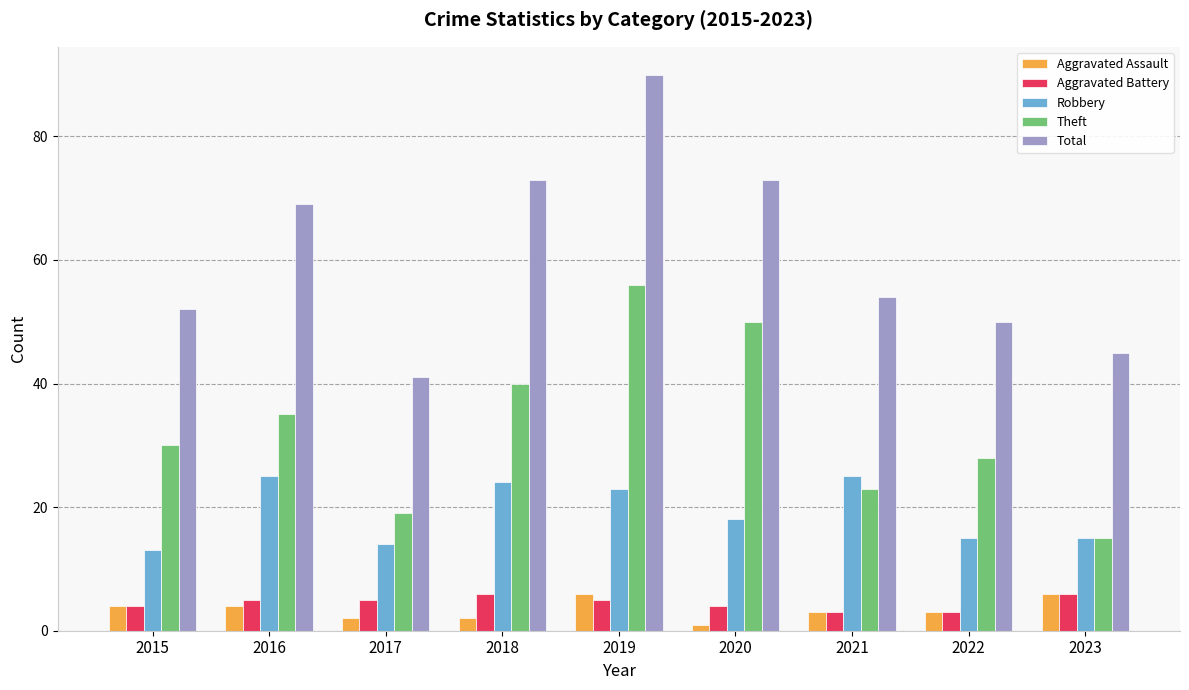

What is the sum of all Aggravated Battery values?

41